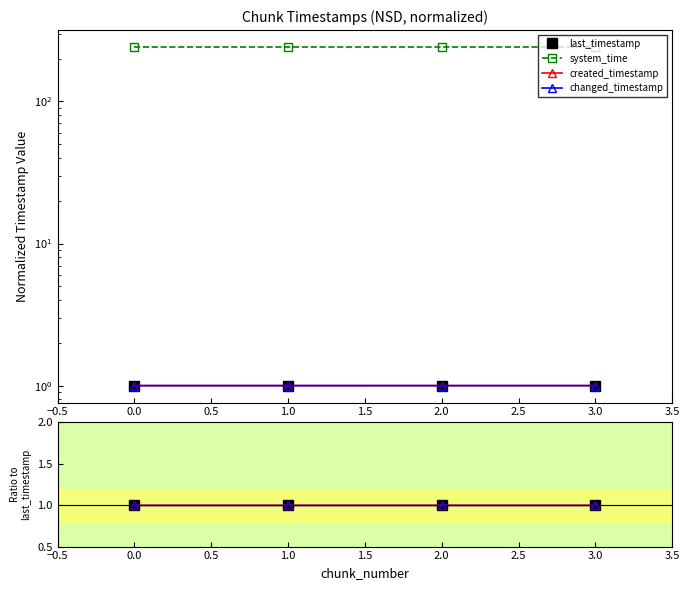

True or false: changed_timestamp and last_timestamp cross at least once.

False